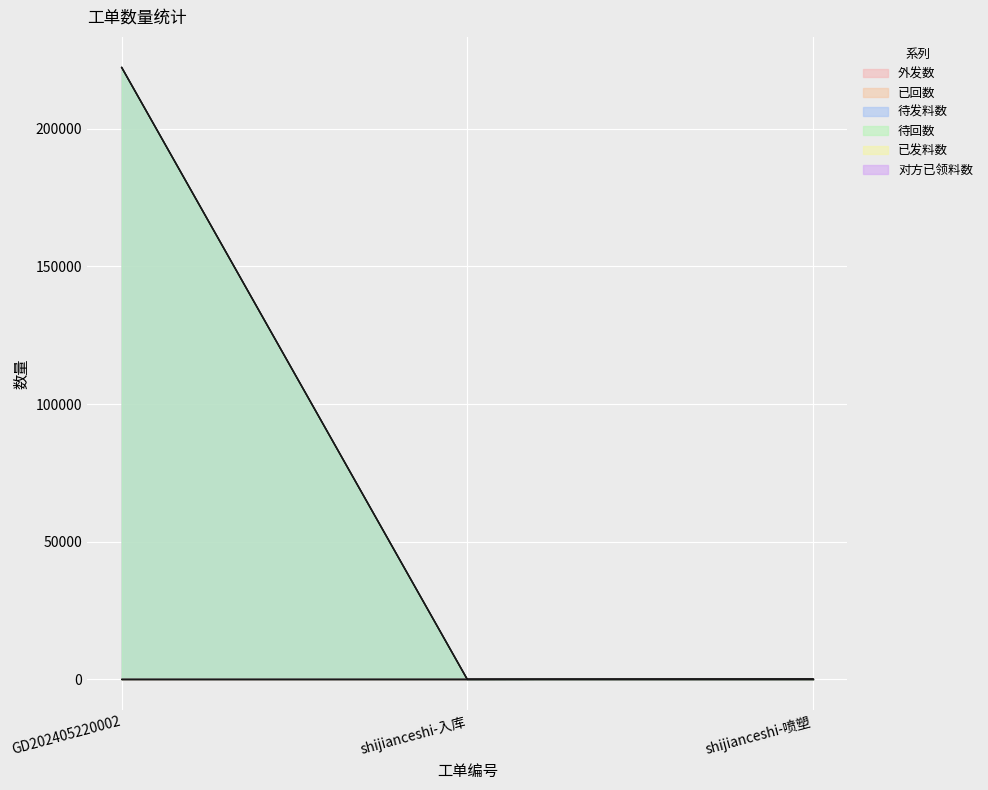

Rank the categories by 已回数 value from lowest to highest.

GD202405220002, shijianceshi-入库, shijianceshi-喷塑